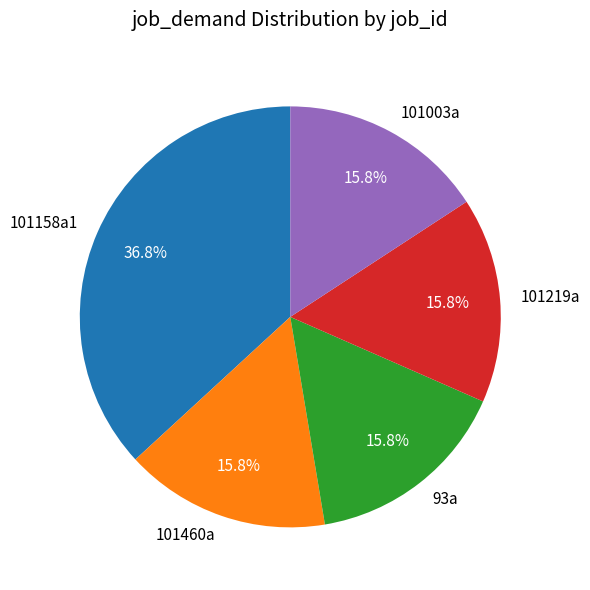

How many segments does this pie chart have?

5